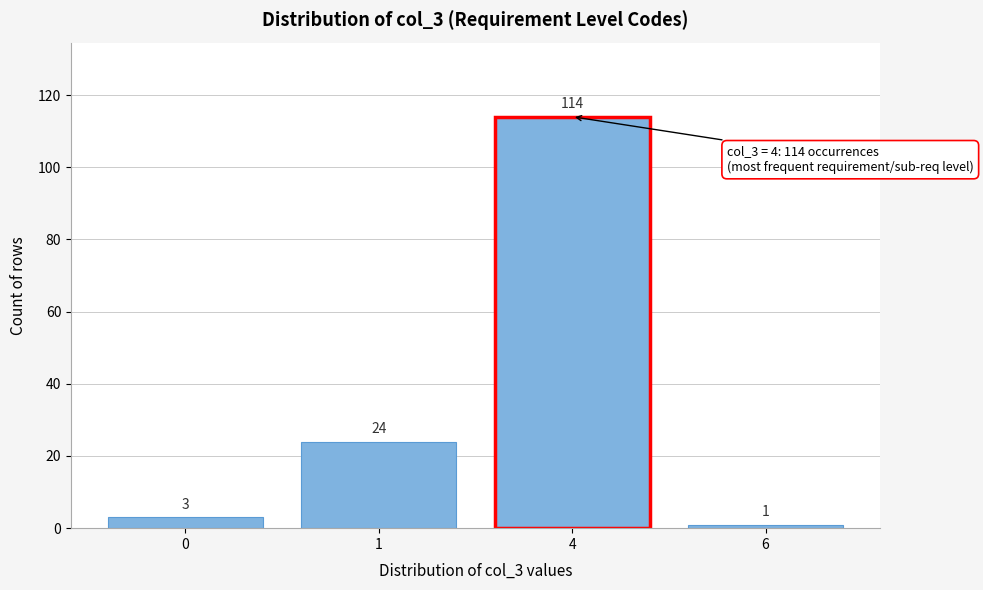

Reading left to right, list all the values displayed in this chart.

0=3	1=24	4=114	6=1